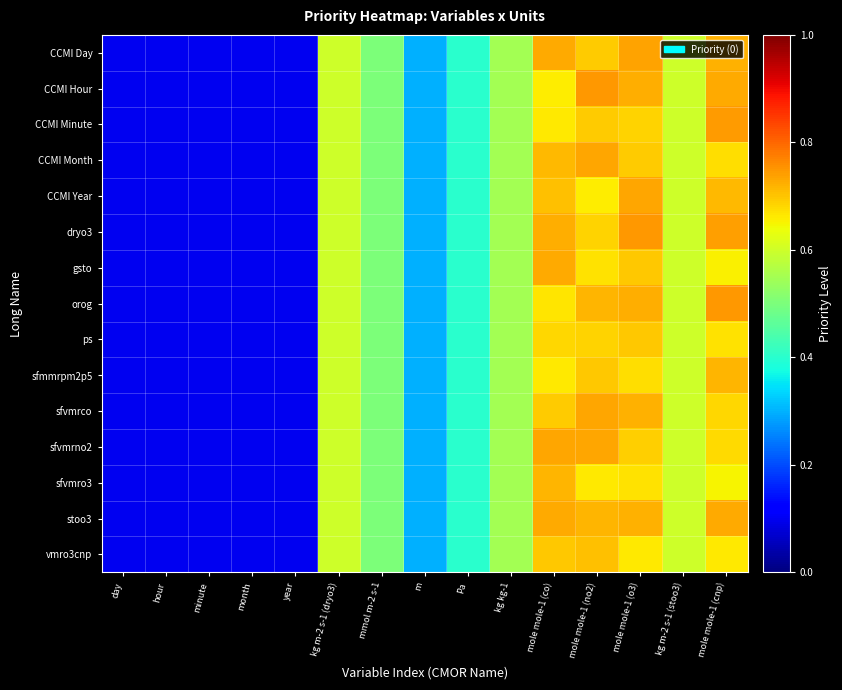

Reading right to left, transcribe all the data shown in this chart.

CCMI Day: mole mole-1 (cnp)=0.7	kg m-2 s-1 (stoo3)=0.6	mole mole-1 (o3)=0.7	mole mole-1 (no2)=0.7	mole mole-1 (co)=0.7	kg kg-1=0.6	Pa=0.4	m=0.3	mmol m-2 s-1=0.5	kg m-2 s-1 (dryo3)=0.6	year=0.1	month=0.1	minute=0.1	hour=0.1	day=0.1
CCMI Hour: mole mole-1 (cnp)=0.7	kg m-2 s-1 (stoo3)=0.6	mole mole-1 (o3)=0.7	mole mole-1 (no2)=0.7	mole mole-1 (co)=0.7	kg kg-1=0.6	Pa=0.4	m=0.3	mmol m-2 s-1=0.5	kg m-2 s-1 (dryo3)=0.6	year=0.1	month=0.1	minute=0.1	hour=0.1	day=0.1
CCMI Minute: mole mole-1 (cnp)=0.7	kg m-2 s-1 (stoo3)=0.6	mole mole-1 (o3)=0.7	mole mole-1 (no2)=0.7	mole mole-1 (co)=0.7	kg kg-1=0.6	Pa=0.4	m=0.3	mmol m-2 s-1=0.5	kg m-2 s-1 (dryo3)=0.6	year=0.1	month=0.1	minute=0.1	hour=0.1	day=0.1
CCMI Month: mole mole-1 (cnp)=0.7	kg m-2 s-1 (stoo3)=0.6	mole mole-1 (o3)=0.7	mole mole-1 (no2)=0.7	mole mole-1 (co)=0.7	kg kg-1=0.6	Pa=0.4	m=0.3	mmol m-2 s-1=0.5	kg m-2 s-1 (dryo3)=0.6	year=0.1	month=0.1	minute=0.1	hour=0.1	day=0.1
CCMI Year: mole mole-1 (cnp)=0.7	kg m-2 s-1 (stoo3)=0.6	mole mole-1 (o3)=0.7	mole mole-1 (no2)=0.7	mole mole-1 (co)=0.7	kg kg-1=0.6	Pa=0.4	m=0.3	mmol m-2 s-1=0.5	kg m-2 s-1 (dryo3)=0.6	year=0.1	month=0.1	minute=0.1	hour=0.1	day=0.1
dryo3: mole mole-1 (cnp)=0.7	kg m-2 s-1 (stoo3)=0.6	mole mole-1 (o3)=0.7	mole mole-1 (no2)=0.7	mole mole-1 (co)=0.7	kg kg-1=0.6	Pa=0.4	m=0.3	mmol m-2 s-1=0.5	kg m-2 s-1 (dryo3)=0.6	year=0.1	month=0.1	minute=0.1	hour=0.1	day=0.1
gsto: mole mole-1 (cnp)=0.7	kg m-2 s-1 (stoo3)=0.6	mole mole-1 (o3)=0.7	mole mole-1 (no2)=0.7	mole mole-1 (co)=0.7	kg kg-1=0.6	Pa=0.4	m=0.3	mmol m-2 s-1=0.5	kg m-2 s-1 (dryo3)=0.6	year=0.1	month=0.1	minute=0.1	hour=0.1	day=0.1
orog: mole mole-1 (cnp)=0.7	kg m-2 s-1 (stoo3)=0.6	mole mole-1 (o3)=0.7	mole mole-1 (no2)=0.7	mole mole-1 (co)=0.7	kg kg-1=0.6	Pa=0.4	m=0.3	mmol m-2 s-1=0.5	kg m-2 s-1 (dryo3)=0.6	year=0.1	month=0.1	minute=0.1	hour=0.1	day=0.1
ps: mole mole-1 (cnp)=0.7	kg m-2 s-1 (stoo3)=0.6	mole mole-1 (o3)=0.7	mole mole-1 (no2)=0.7	mole mole-1 (co)=0.7	kg kg-1=0.6	Pa=0.4	m=0.3	mmol m-2 s-1=0.5	kg m-2 s-1 (dryo3)=0.6	year=0.1	month=0.1	minute=0.1	hour=0.1	day=0.1
sfmmrpm2p5: mole mole-1 (cnp)=0.7	kg m-2 s-1 (stoo3)=0.6	mole mole-1 (o3)=0.7	mole mole-1 (no2)=0.7	mole mole-1 (co)=0.7	kg kg-1=0.6	Pa=0.4	m=0.3	mmol m-2 s-1=0.5	kg m-2 s-1 (dryo3)=0.6	year=0.1	month=0.1	minute=0.1	hour=0.1	day=0.1
sfvmrco: mole mole-1 (cnp)=0.7	kg m-2 s-1 (stoo3)=0.6	mole mole-1 (o3)=0.7	mole mole-1 (no2)=0.7	mole mole-1 (co)=0.7	kg kg-1=0.6	Pa=0.4	m=0.3	mmol m-2 s-1=0.5	kg m-2 s-1 (dryo3)=0.6	year=0.1	month=0.1	minute=0.1	hour=0.1	day=0.1
sfvmrno2: mole mole-1 (cnp)=0.7	kg m-2 s-1 (stoo3)=0.6	mole mole-1 (o3)=0.7	mole mole-1 (no2)=0.7	mole mole-1 (co)=0.7	kg kg-1=0.6	Pa=0.4	m=0.3	mmol m-2 s-1=0.5	kg m-2 s-1 (dryo3)=0.6	year=0.1	month=0.1	minute=0.1	hour=0.1	day=0.1
sfvmro3: mole mole-1 (cnp)=0.7	kg m-2 s-1 (stoo3)=0.6	mole mole-1 (o3)=0.7	mole mole-1 (no2)=0.7	mole mole-1 (co)=0.7	kg kg-1=0.6	Pa=0.4	m=0.3	mmol m-2 s-1=0.5	kg m-2 s-1 (dryo3)=0.6	year=0.1	month=0.1	minute=0.1	hour=0.1	day=0.1
stoo3: mole mole-1 (cnp)=0.7	kg m-2 s-1 (stoo3)=0.6	mole mole-1 (o3)=0.7	mole mole-1 (no2)=0.7	mole mole-1 (co)=0.7	kg kg-1=0.6	Pa=0.4	m=0.3	mmol m-2 s-1=0.5	kg m-2 s-1 (dryo3)=0.6	year=0.1	month=0.1	minute=0.1	hour=0.1	day=0.1
vmro3cnp: mole mole-1 (cnp)=0.7	kg m-2 s-1 (stoo3)=0.6	mole mole-1 (o3)=0.7	mole mole-1 (no2)=0.7	mole mole-1 (co)=0.7	kg kg-1=0.6	Pa=0.4	m=0.3	mmol m-2 s-1=0.5	kg m-2 s-1 (dryo3)=0.6	year=0.1	month=0.1	minute=0.1	hour=0.1	day=0.1